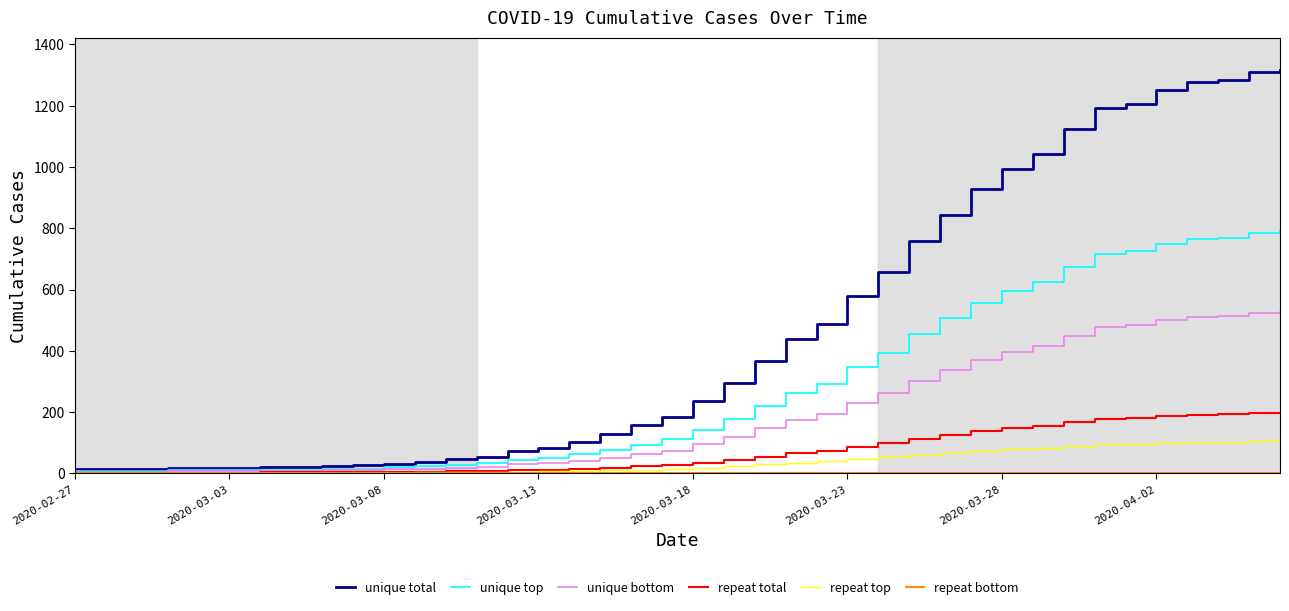

Is this an area chart (filled region under the line)?

No